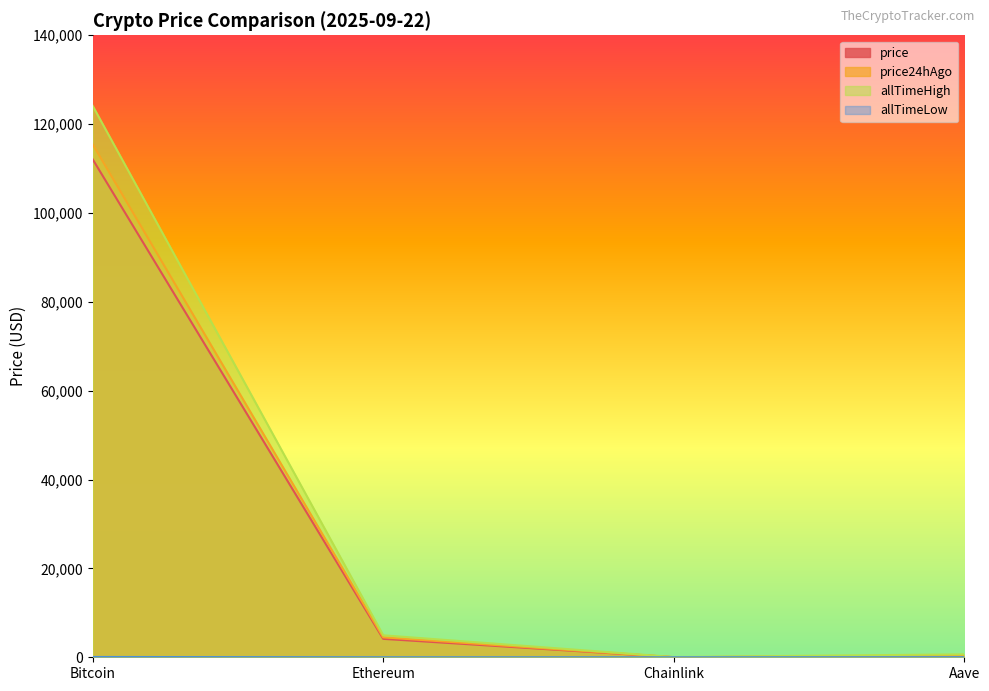

Where is the first local minimum for allTimeHigh?

Chainlink